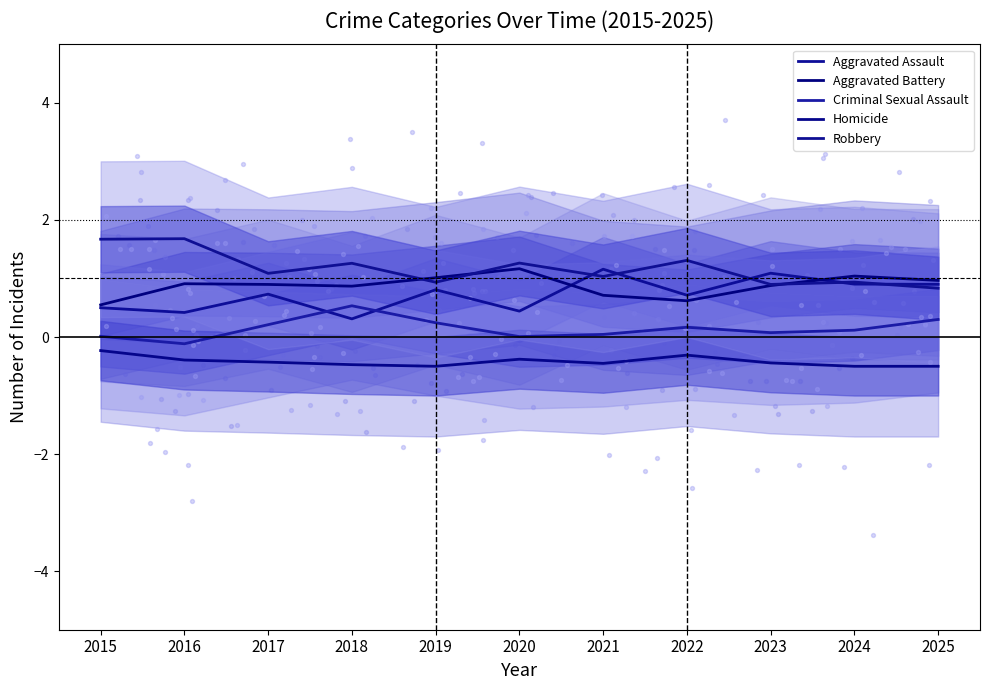

At how many categories does at least one series exceed 1?

10